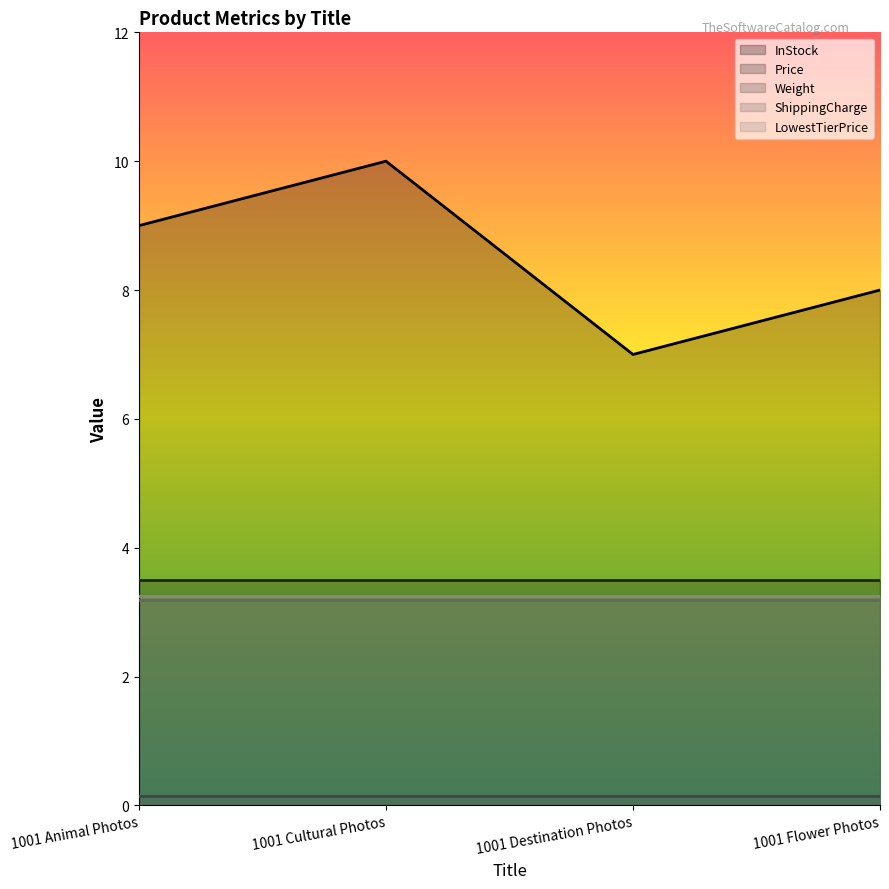

What is the approximate value of ShippingCharge at 1001 Cultural Photos?

3.2